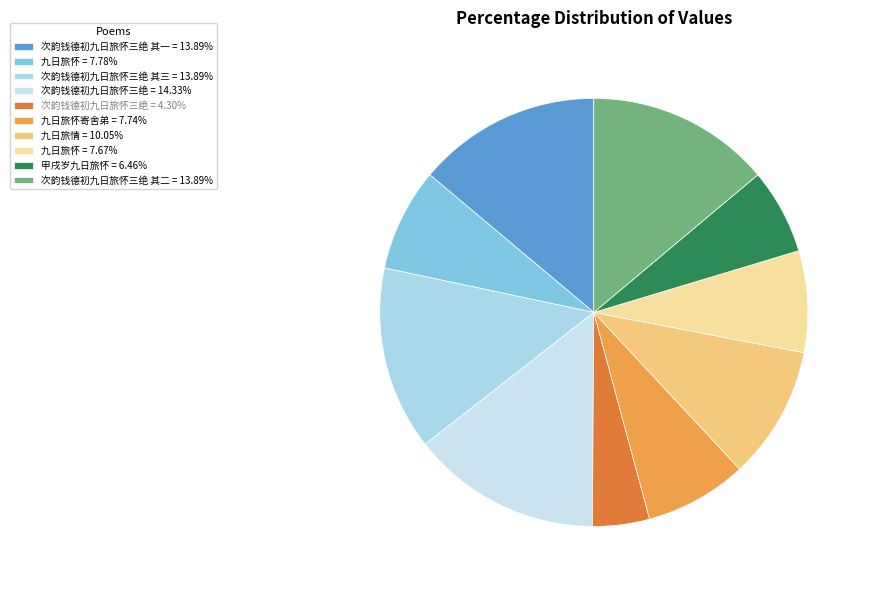

Which category has the biggest portion of the pie?

次韵钱德初九日旅怀三绝